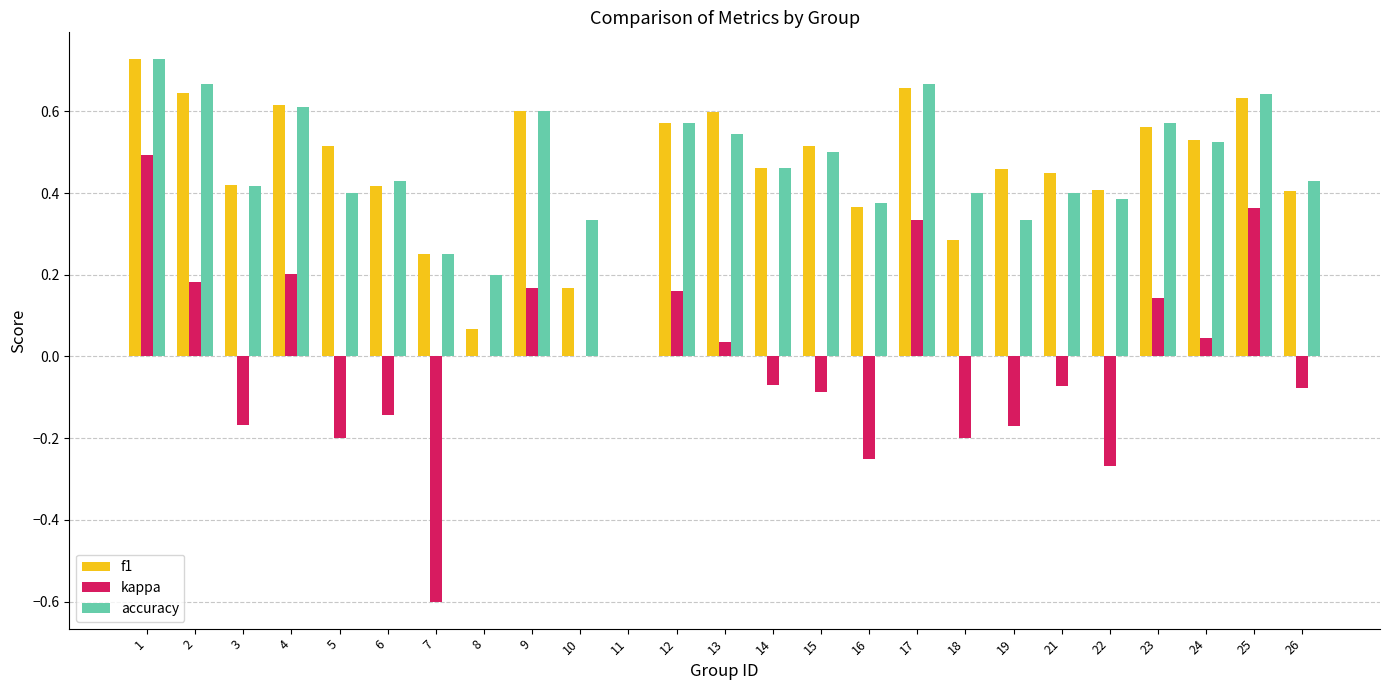

Between 7 and 11, which series saw the biggest shift?

kappa